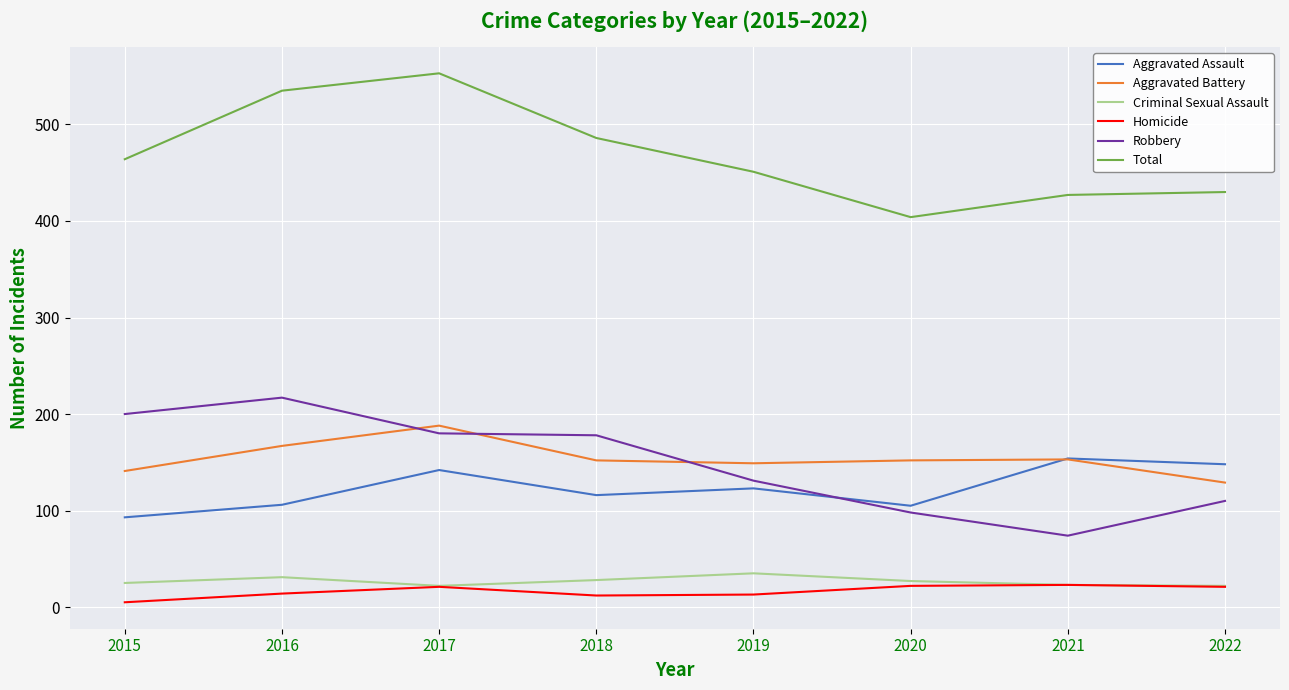

At which category does Robbery reach its first local peak?

2016